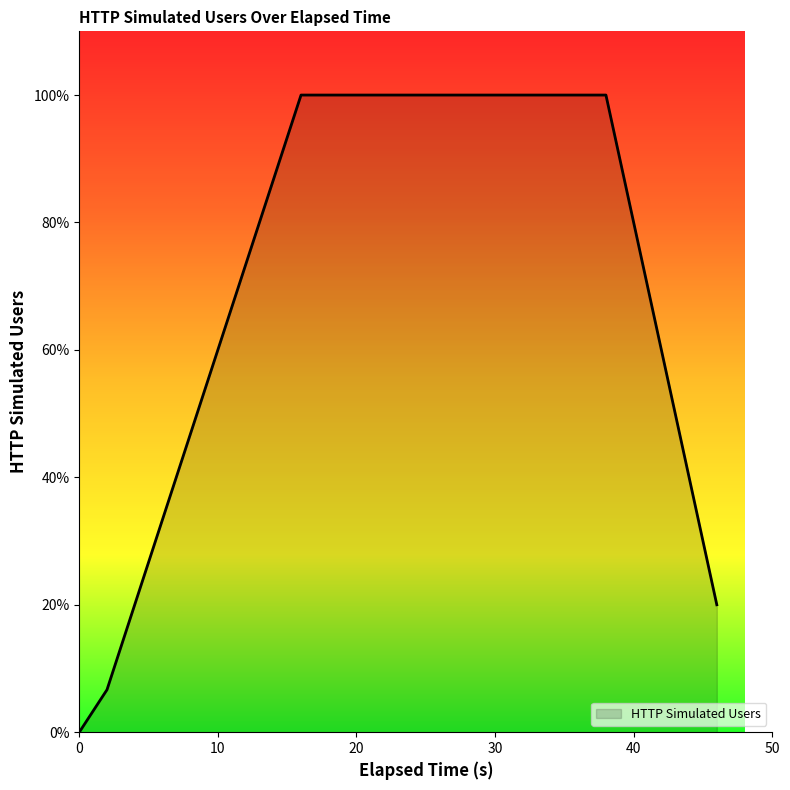

Does the chart display data point markers on the line(s)?

No